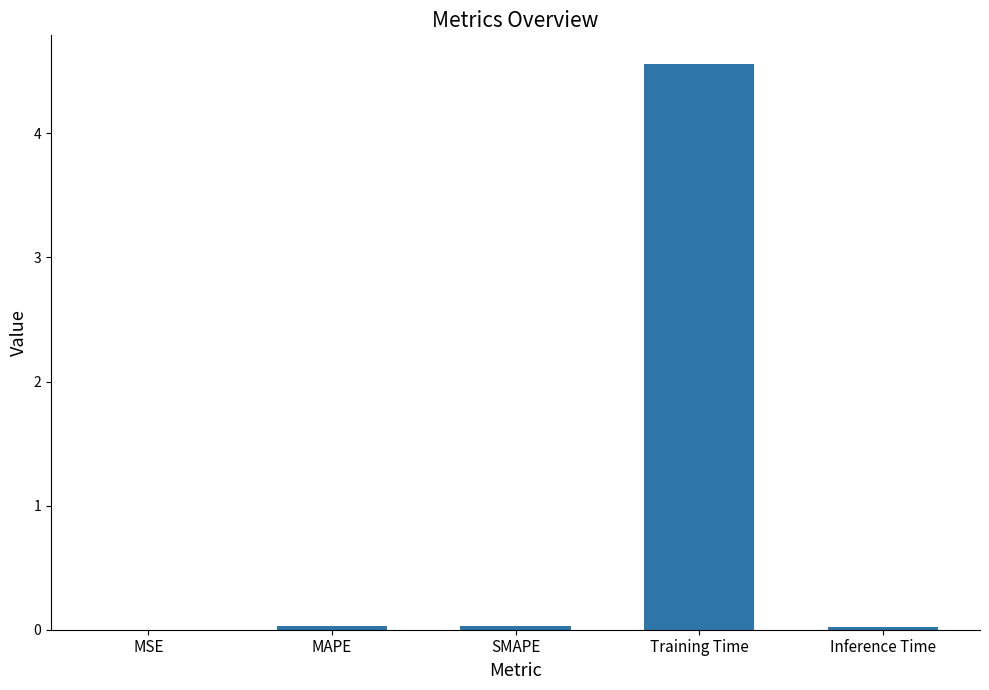

Which has a higher value, Training Time or MAPE?

Training Time